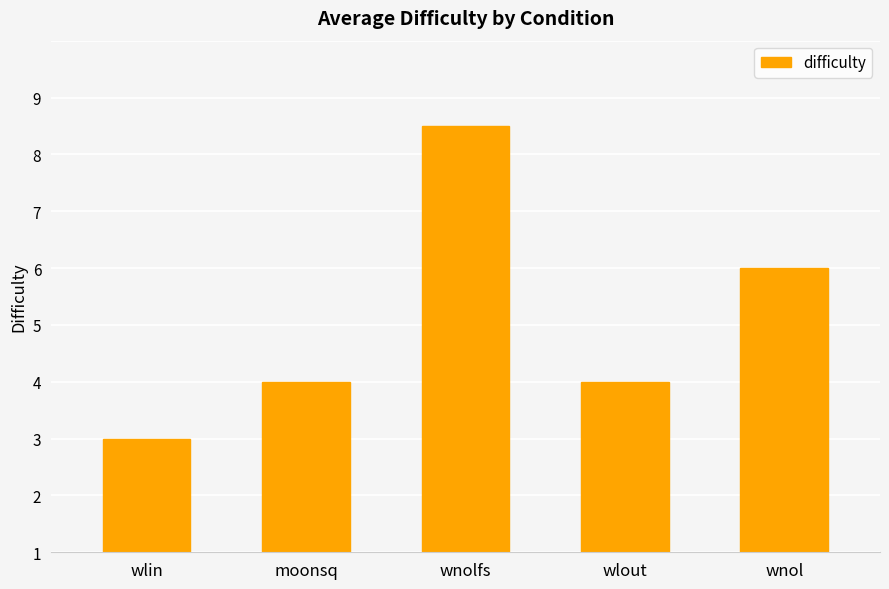

What is the difference between the values at wlin and moonsq?

1.0